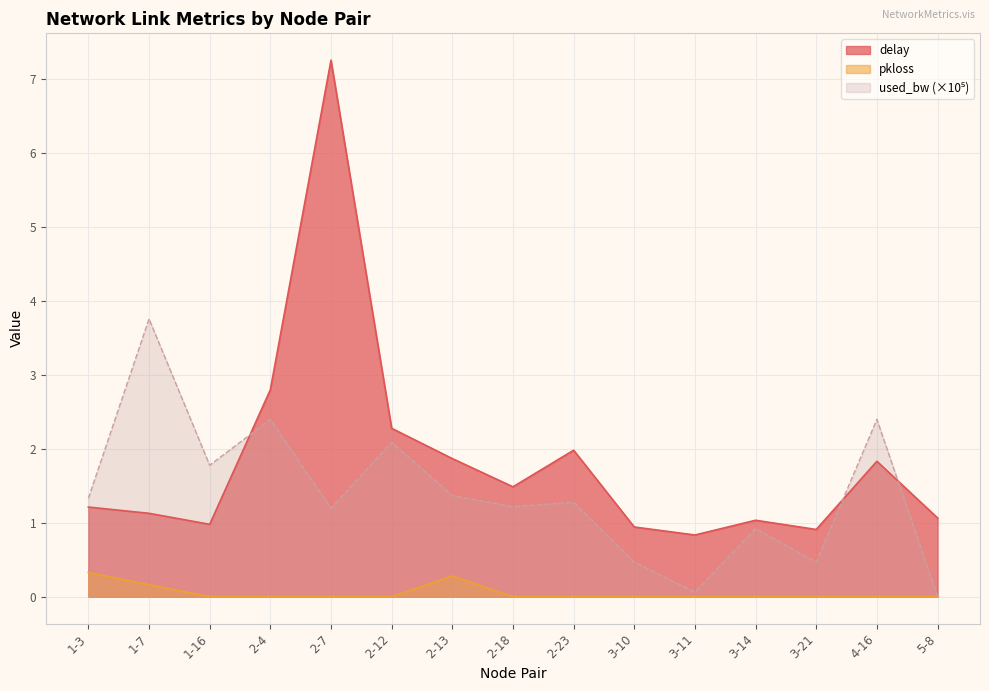

What is the label of the 6th point from the right?

3-10